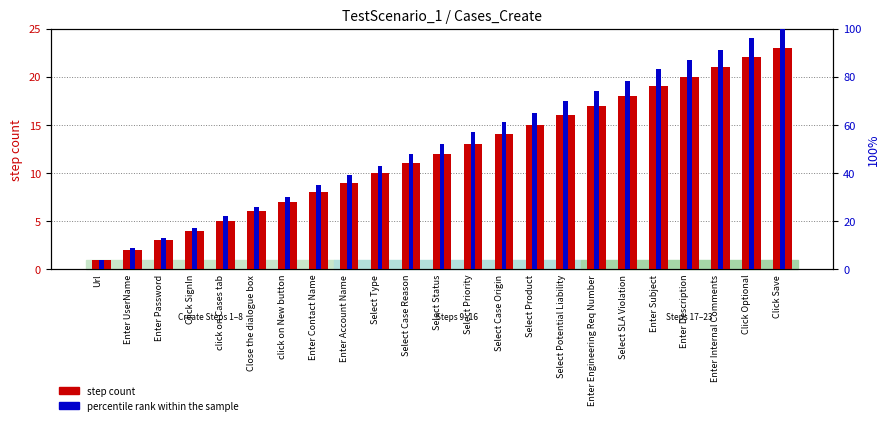

Where does the step count series first go above 12?

Select Priority